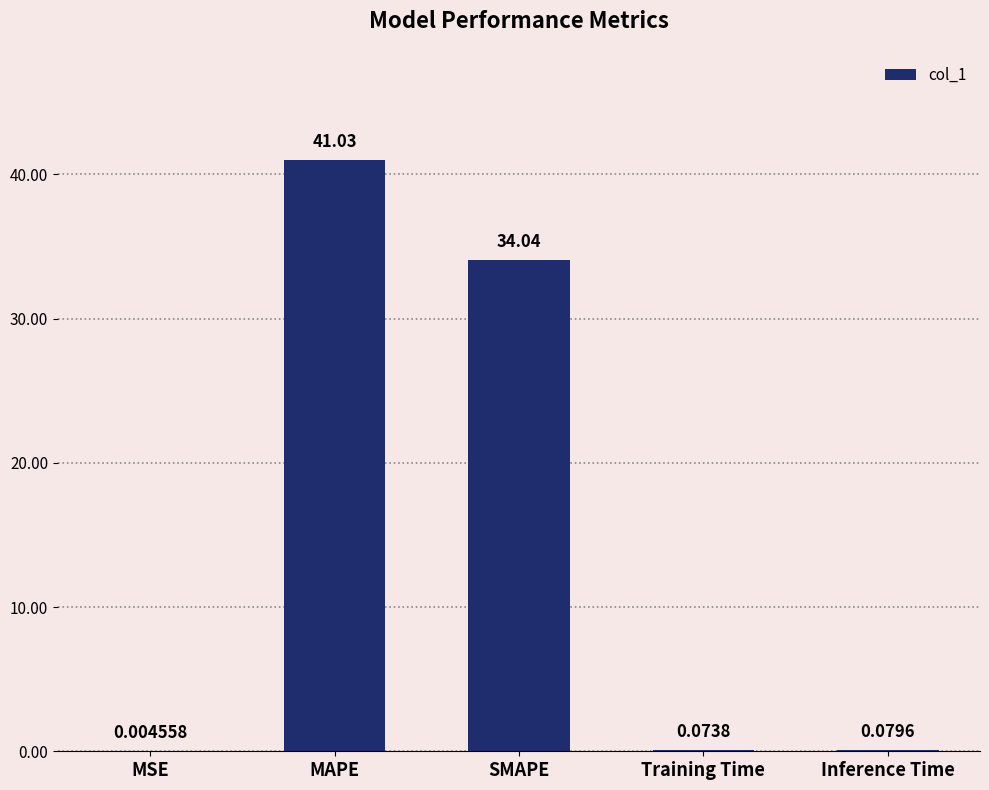

What is the change in value from MAPE to Inference Time?

-40.9